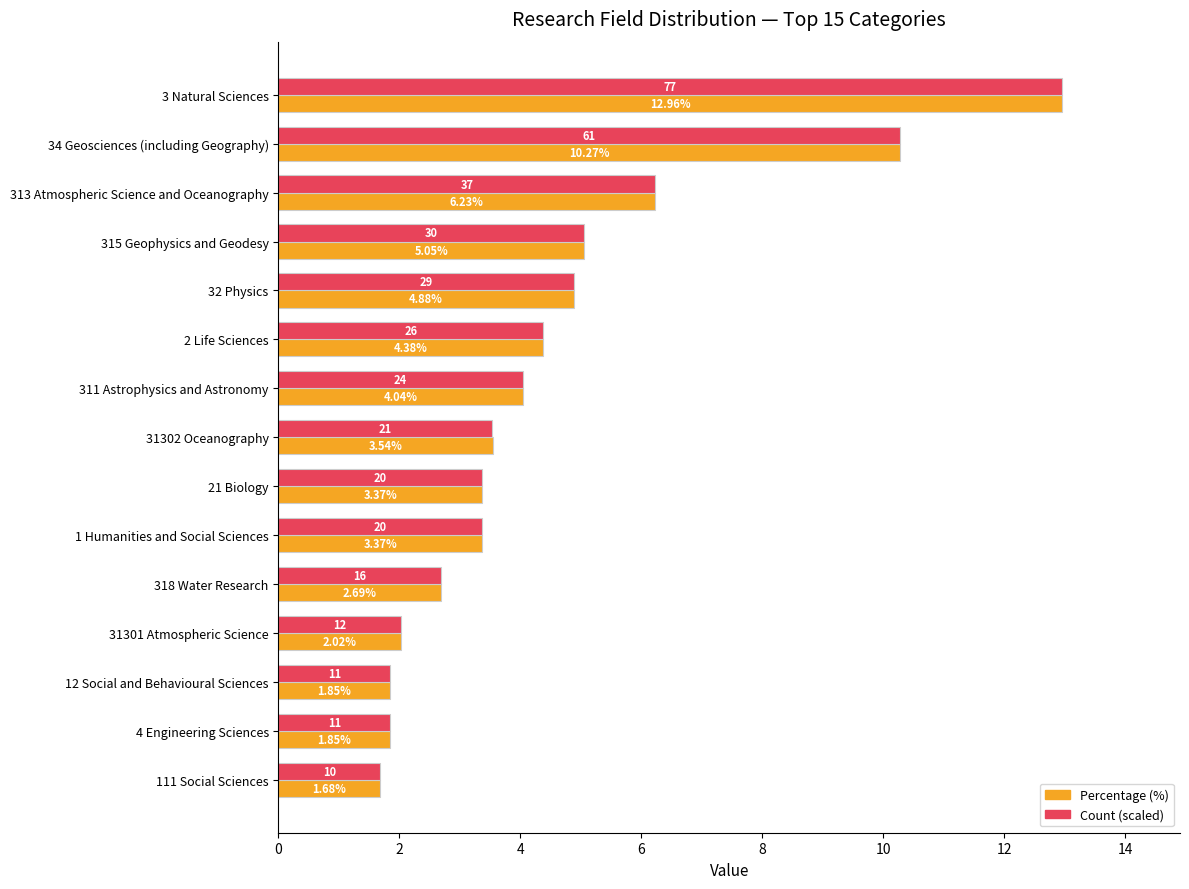

At which category is the sum across all series the highest?

3 Natural Sciences